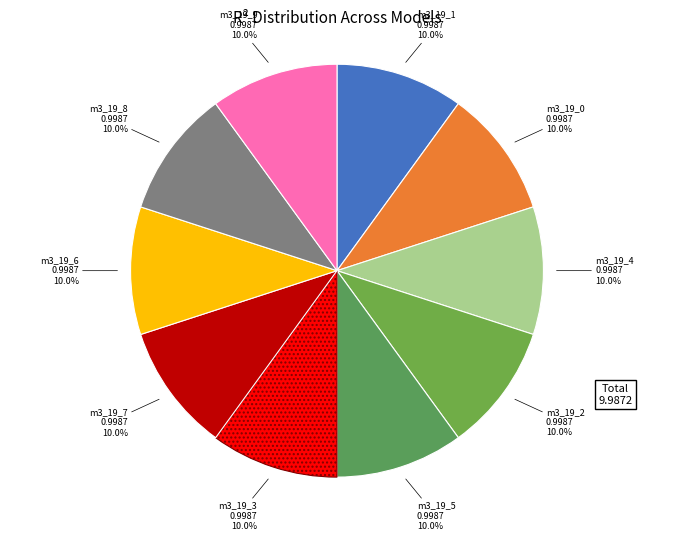

To the nearest percent, what is the average slice percentage?

10%